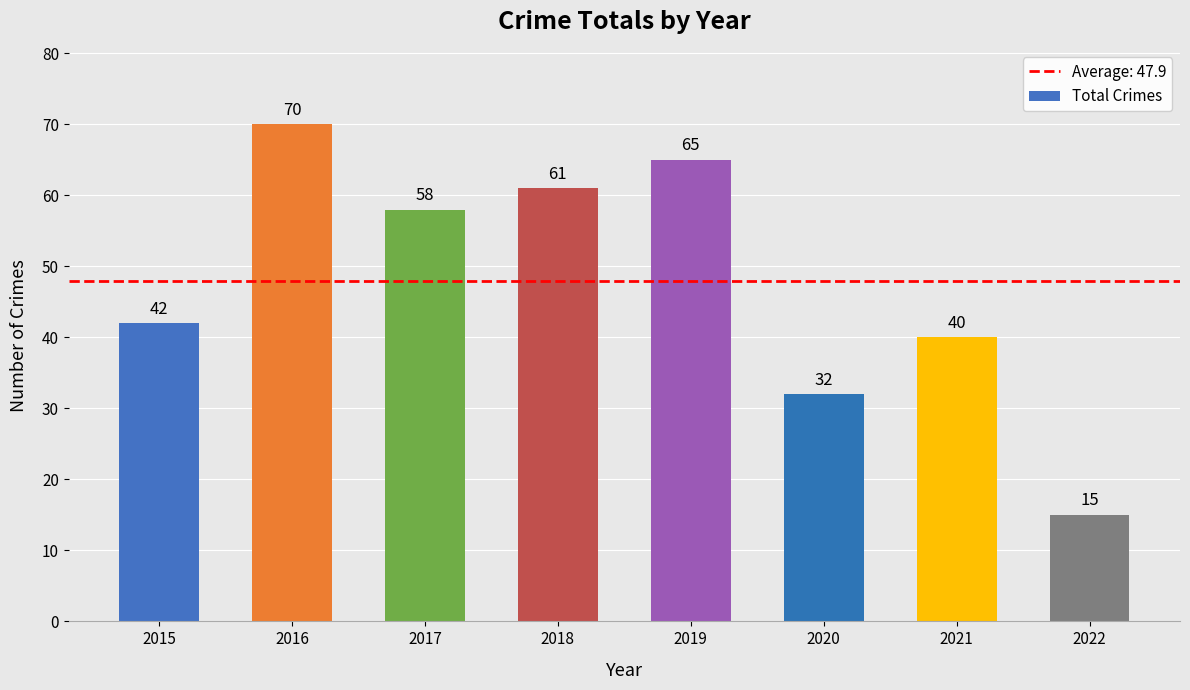

Reading right to left, what are all the values shown in this chart?

2022=15	2021=40	2020=32	2019=65	2018=61	2017=58	2016=70	2015=42